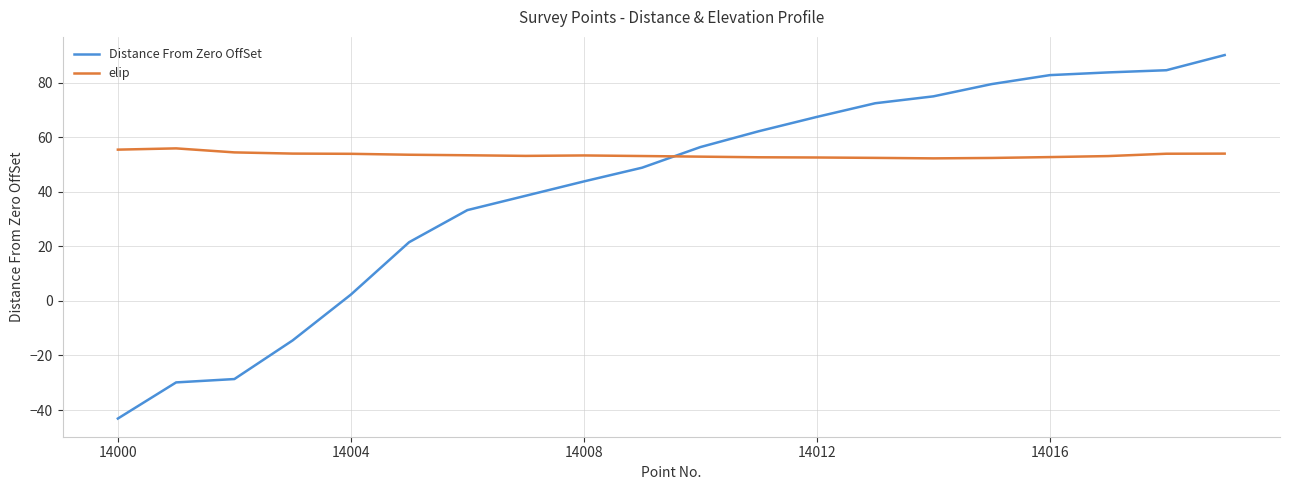

Which series has the largest total across all categories?

elip